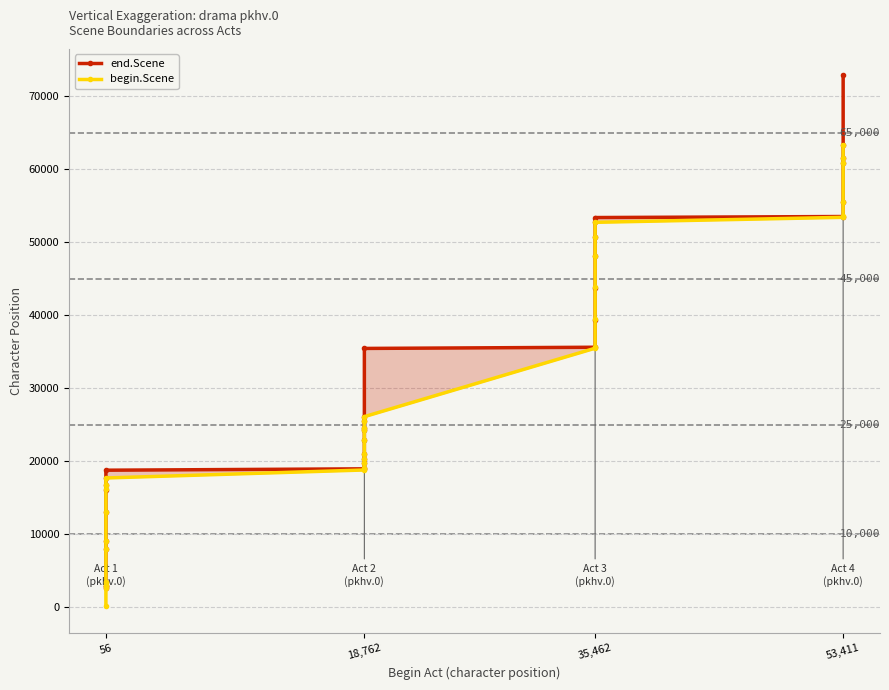

At how many categories does at least one series exceed 8914?

30